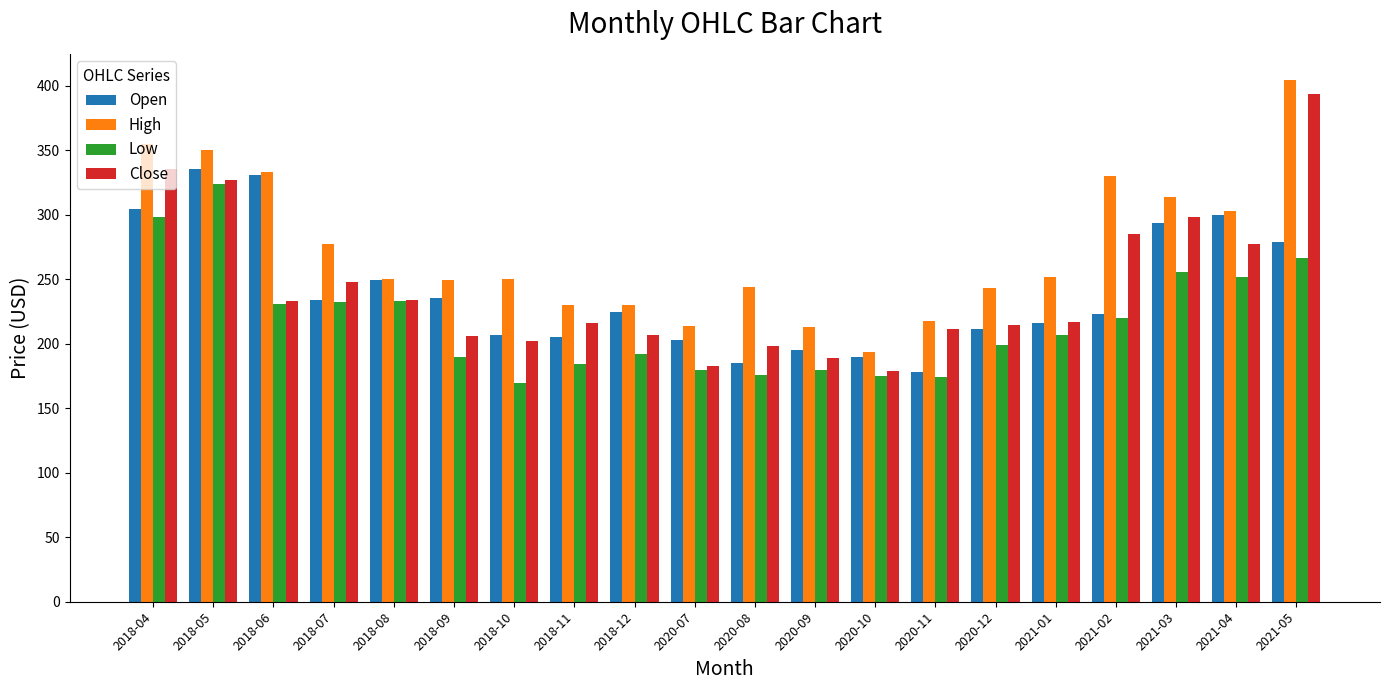

What is the total value across all series at 2018-08?

966.8